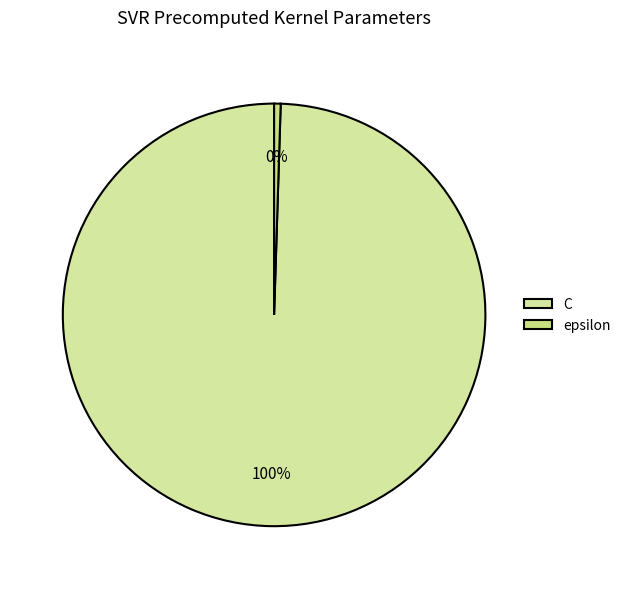

To the nearest percent, what is the difference between the largest and smallest slice percentages?

99%